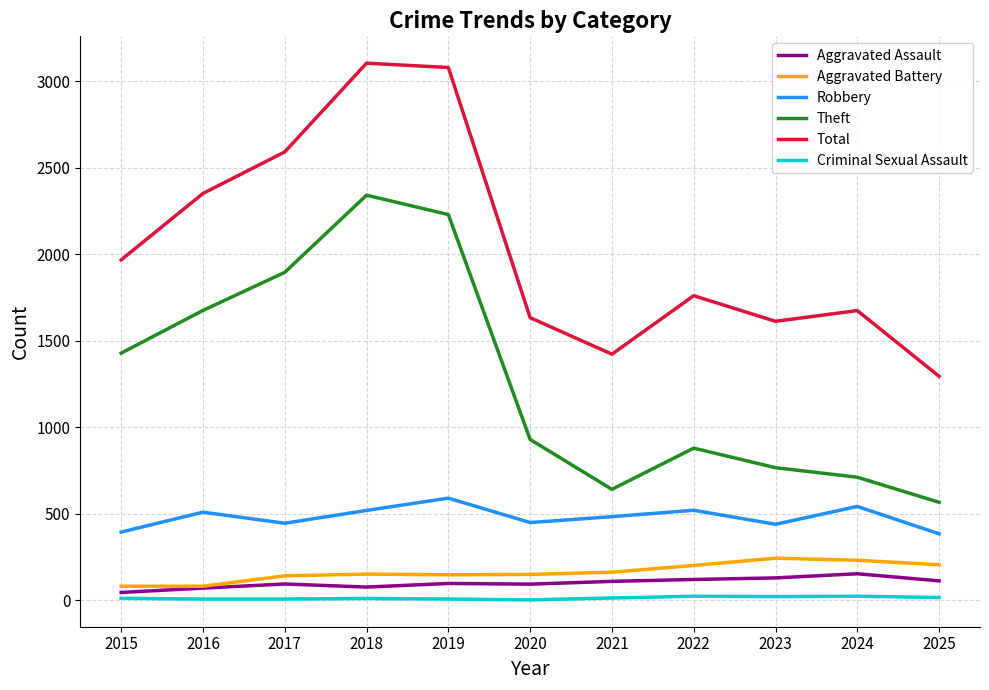

What is the sum of all Total values?

22498